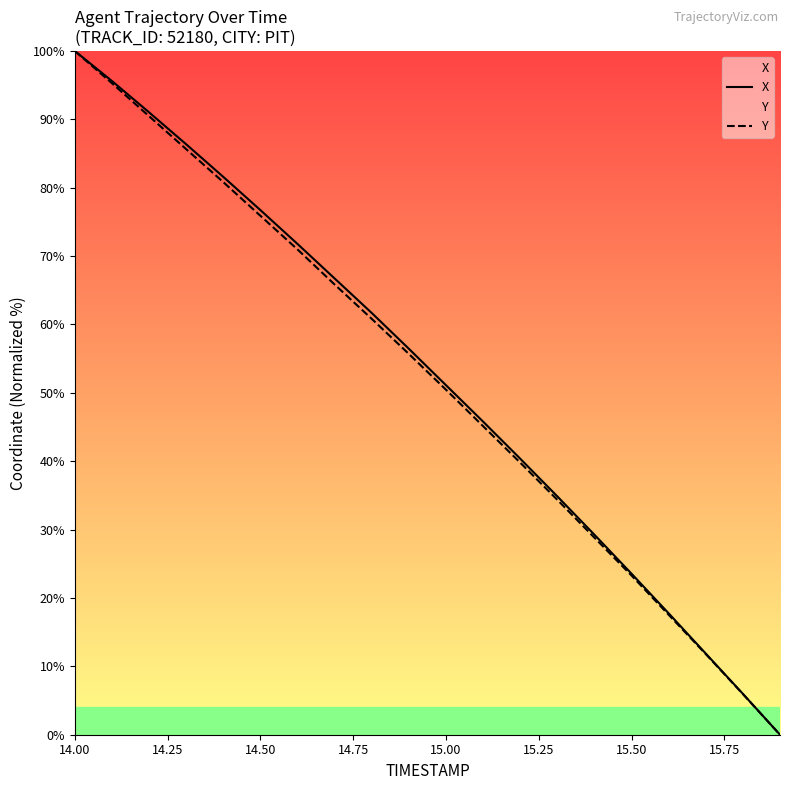

True or false: X and Y cross at least once.

False